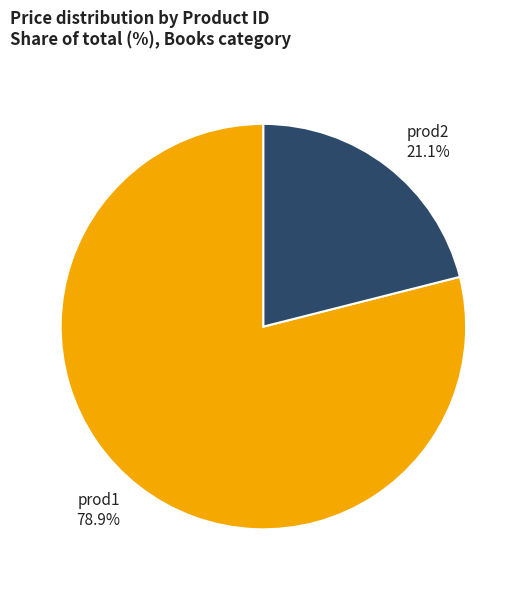

Is the sum of prod1 and prod2 greater than half?

Yes